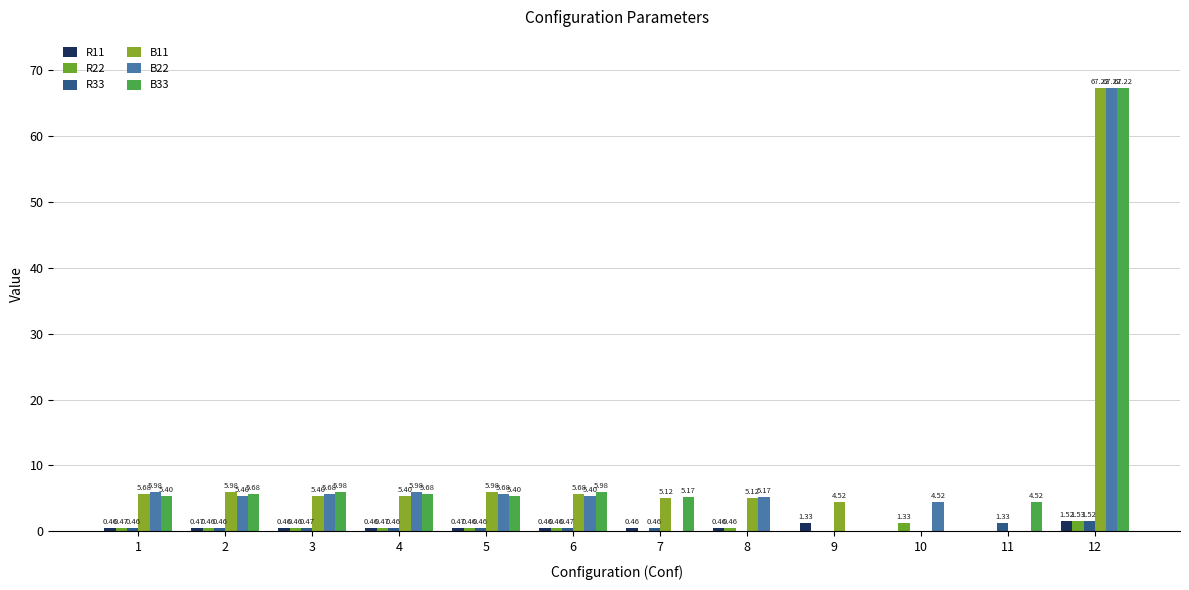

How many series are shown in this chart?

6